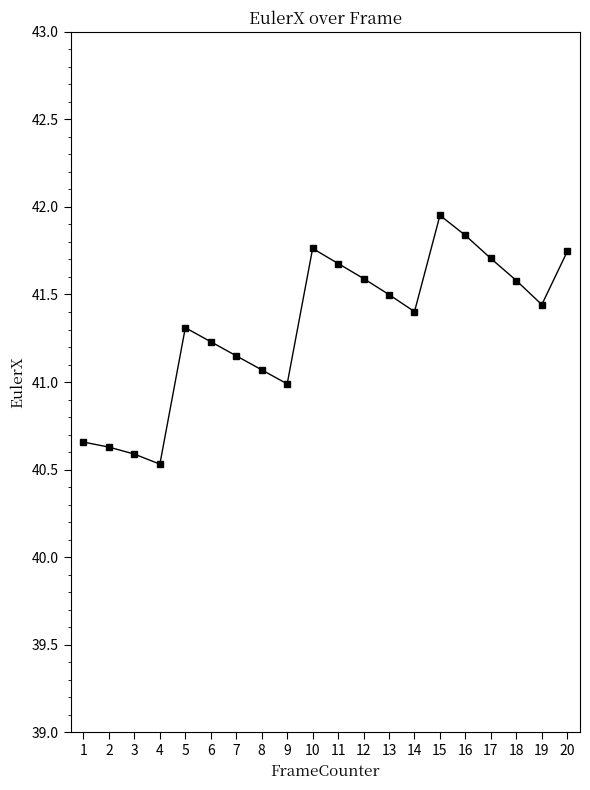

Which category has the highest value across all series?

15